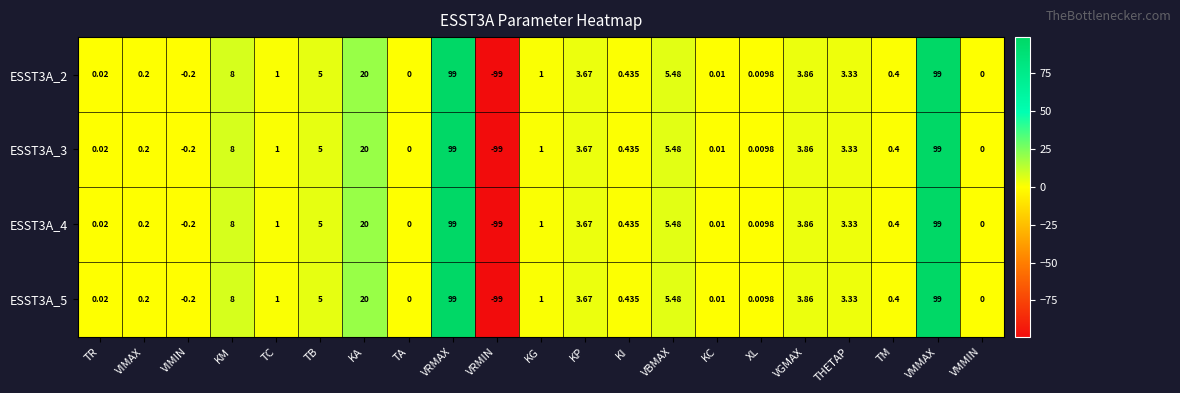

Is the value of ESST3A_3 at VMMIN greater than the value of ESST3A_4 at KI?

No